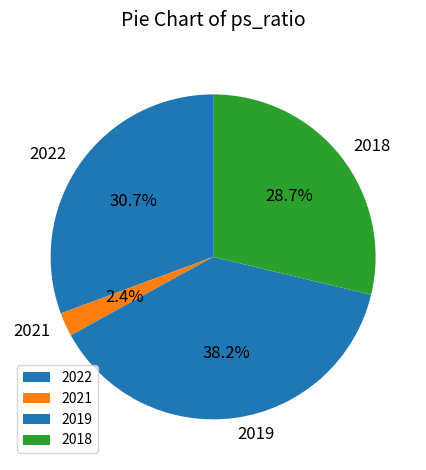

The 2018 slice represents 29% of the pie. True or false?

True